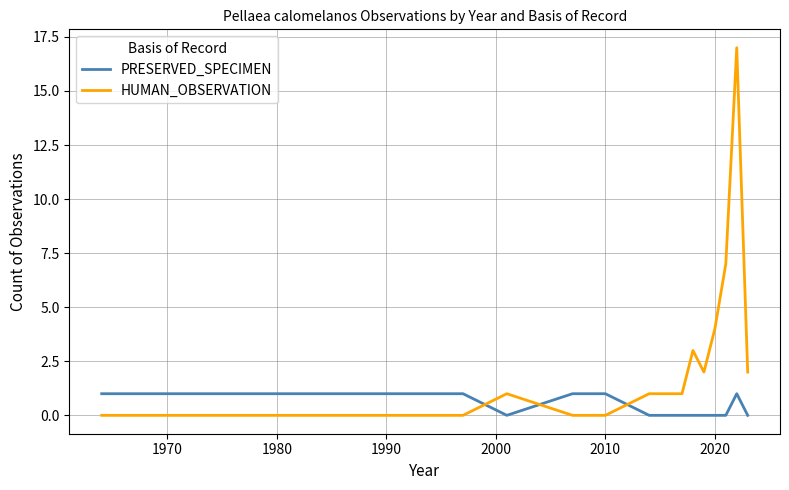

Which series has the largest total across all categories?

HUMAN_OBSERVATION